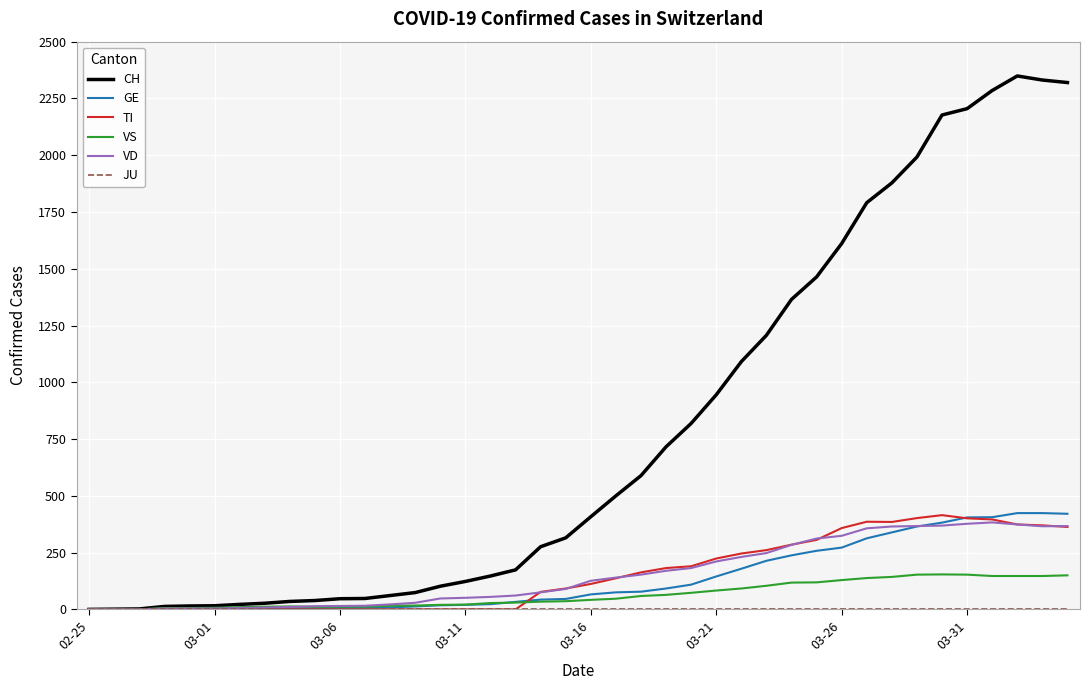

Which series has the largest total across all categories?

CH